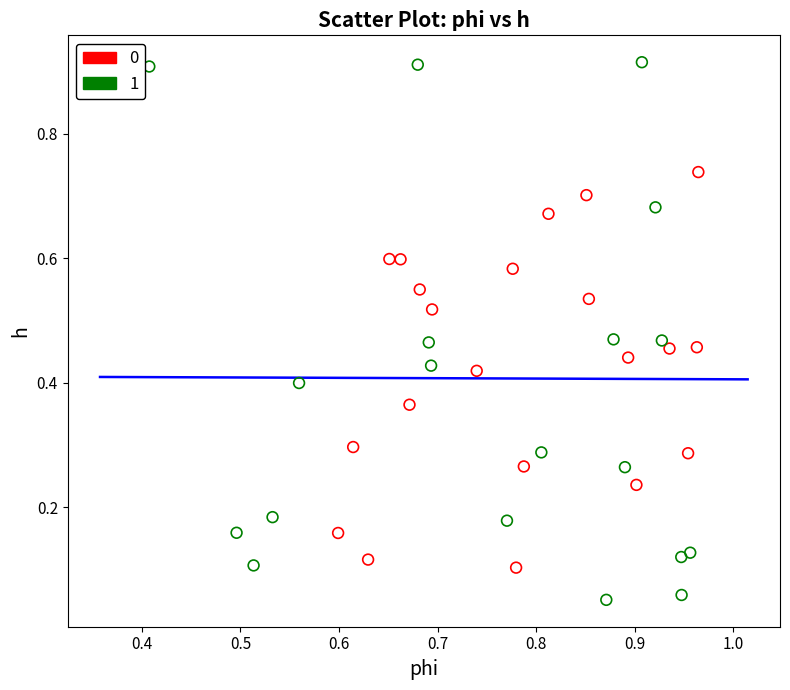

Which series contains the highest Y value?

1